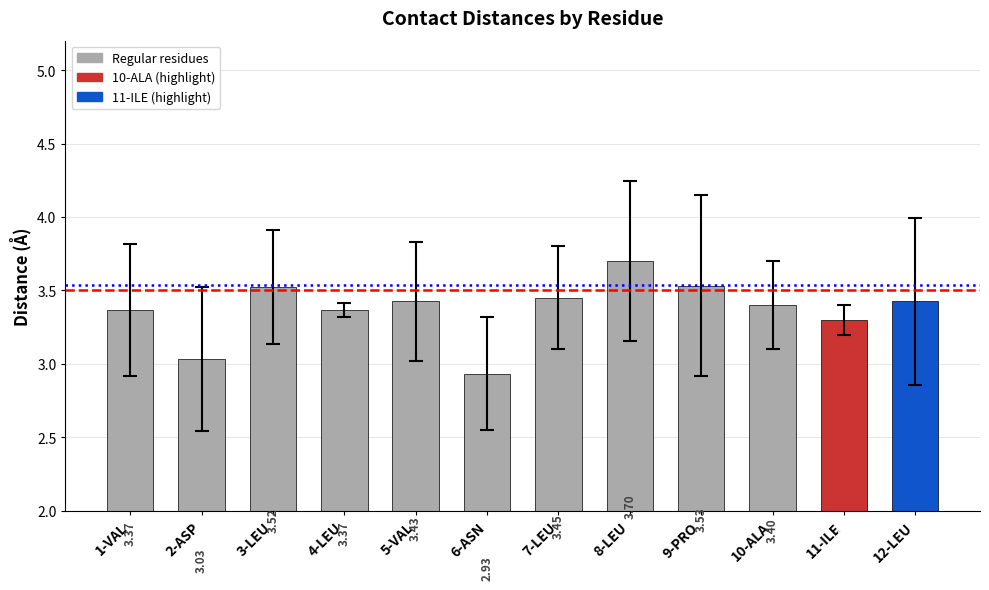

What is the difference between the maximum and second lowest values?

0.7